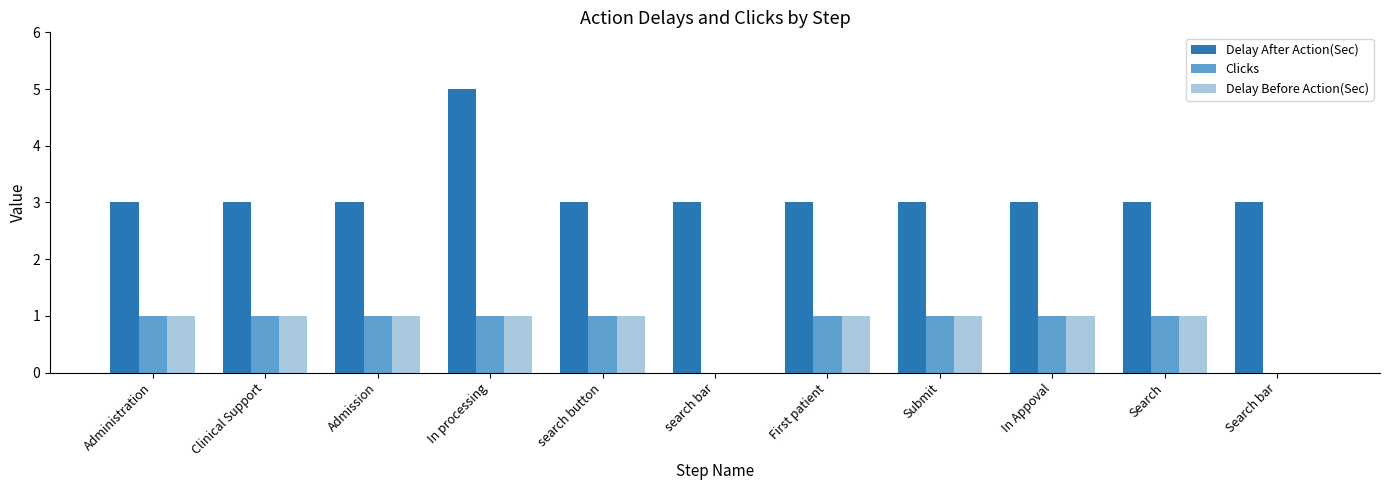

How many Delay After Action(Sec) values are between 3 and 4?

10